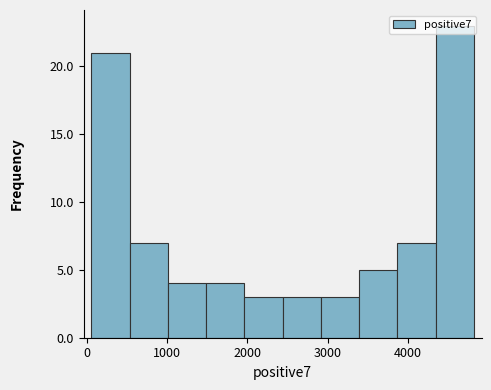

How tall is the bar that spans 2900 to 3400 on the x-axis? Neither the bar edges nor the heights are printed on the chart, so give them approximately, as read against the axes.

3